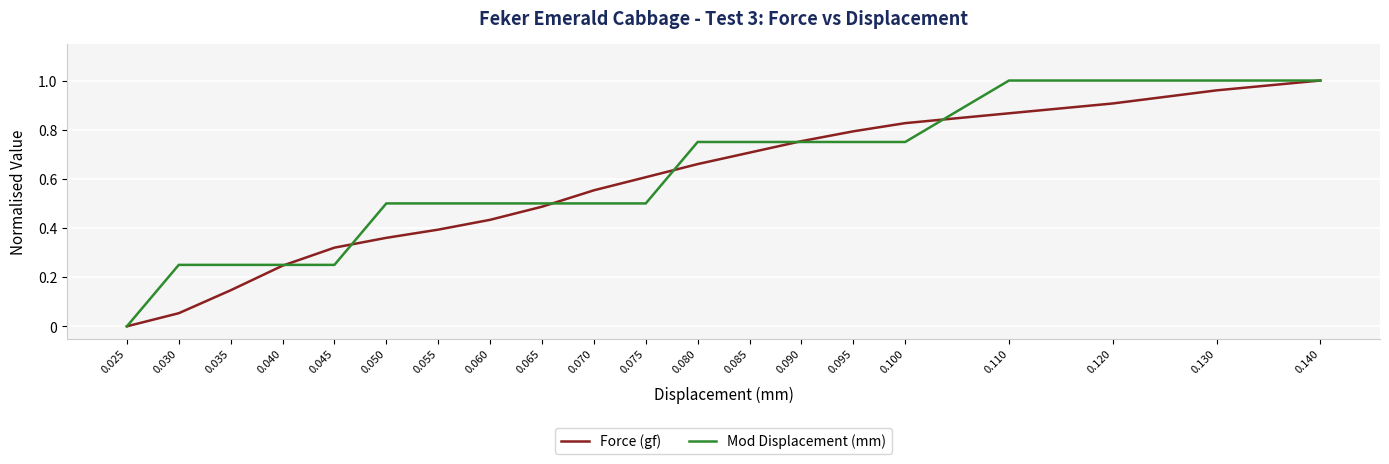

True or false: Force (gf) and Mod Displacement (mm) intersect in this chart.

True